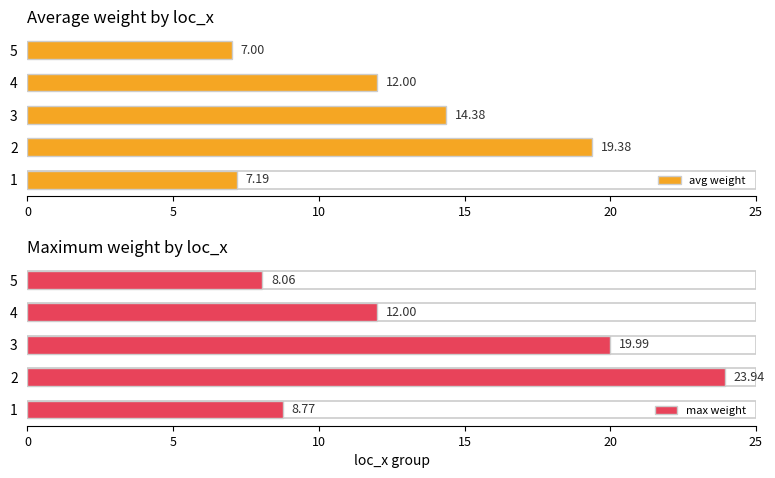

Between 1 and 4, which series saw the biggest shift?

avg weight